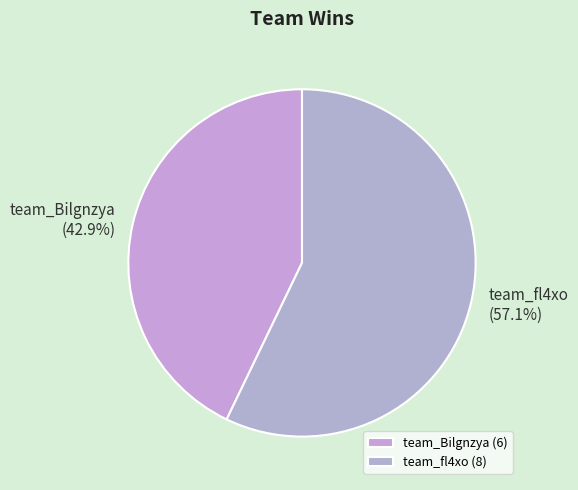

What is the largest slice in the pie chart?

team_fl4xo